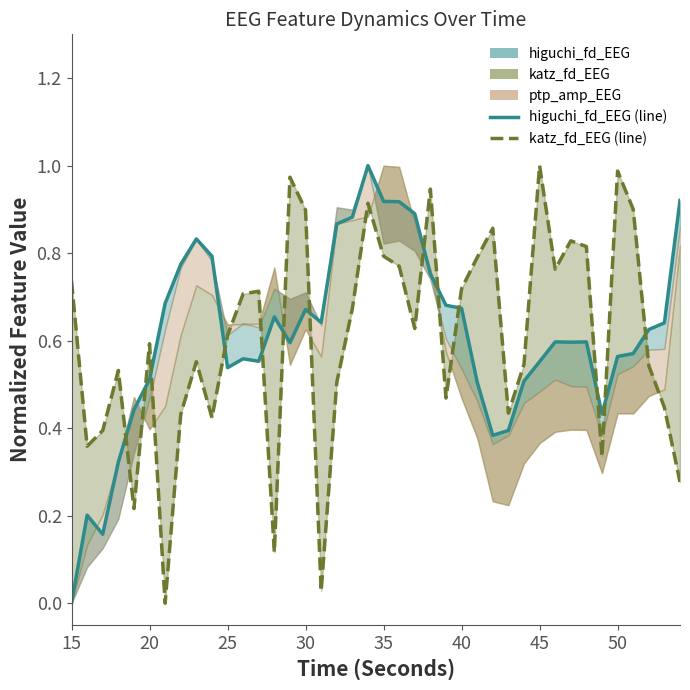

What is the sum of all higuchi_fd_EEG (line) values?

24.4